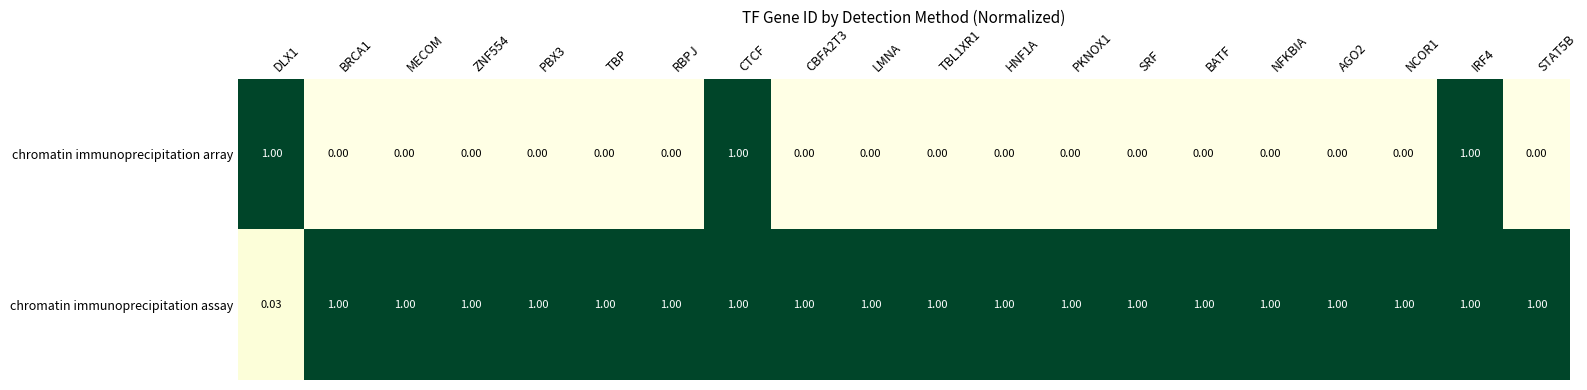

List the series in order of their overall mean, highest first.

chromatin immunoprecipitation assay, chromatin immunoprecipitation array